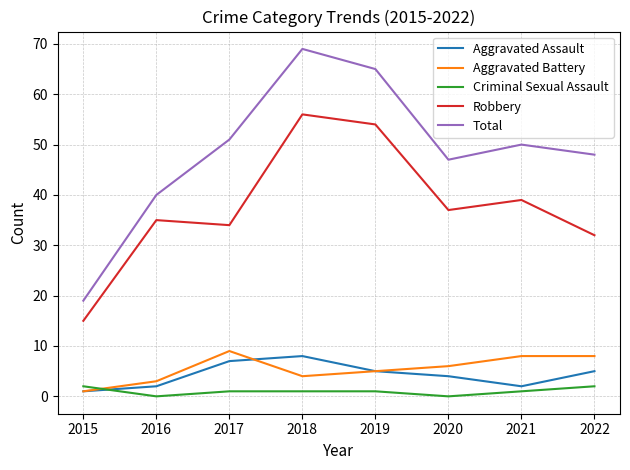

What is the difference between the Total values at 2017 and 2016?

11